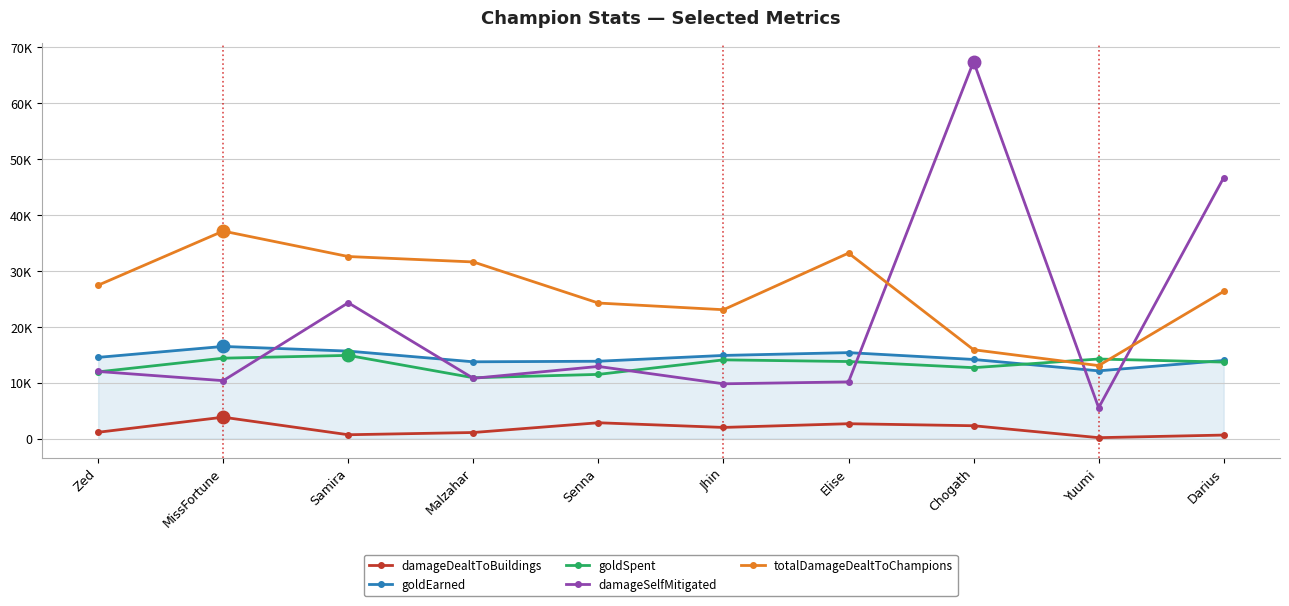

How many interior local valleys does the goldEarned series have?

2